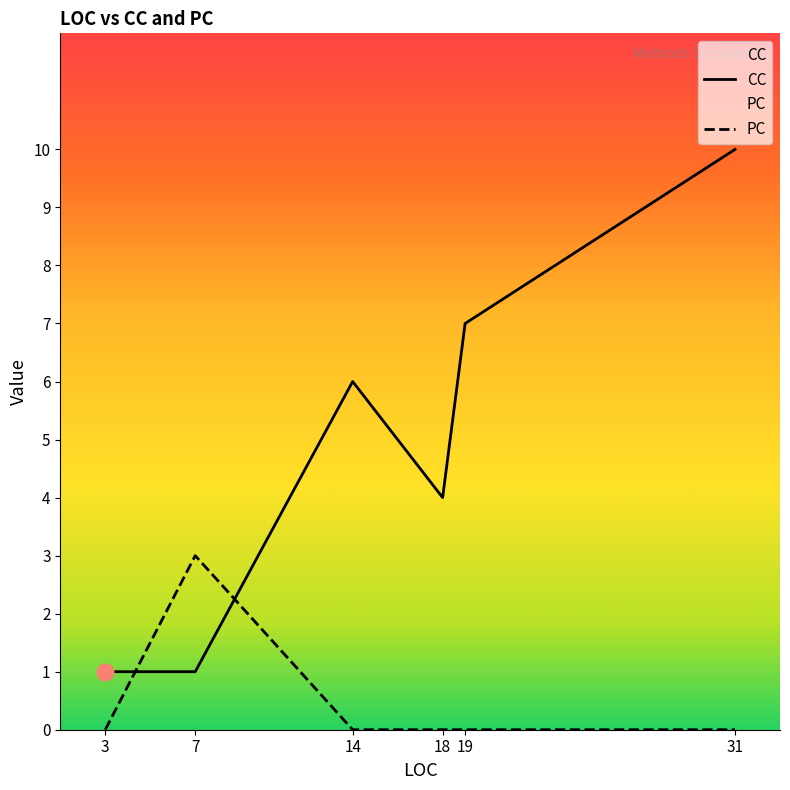

Is the value of CC at 19 greater than the value of PC at 14?

Yes